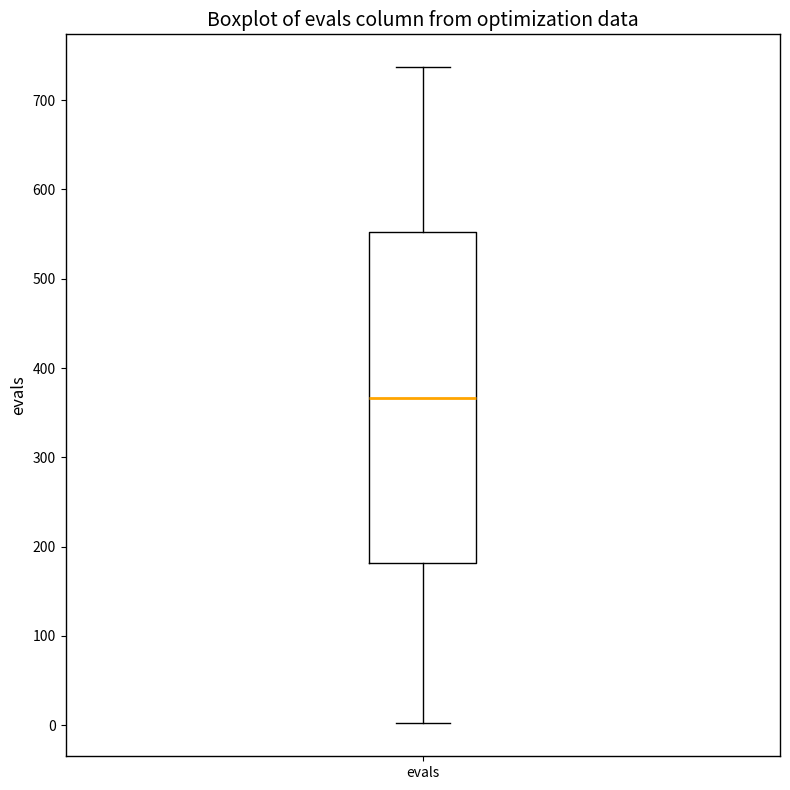

Read this box plot against the y-axis: the position of the median line, the range covered by the box, and the ends of both whiskers. The values are not printed on the chart, so give them approximately, as read against the axis.

median 370, box 180 to 550, whiskers 0 to 740